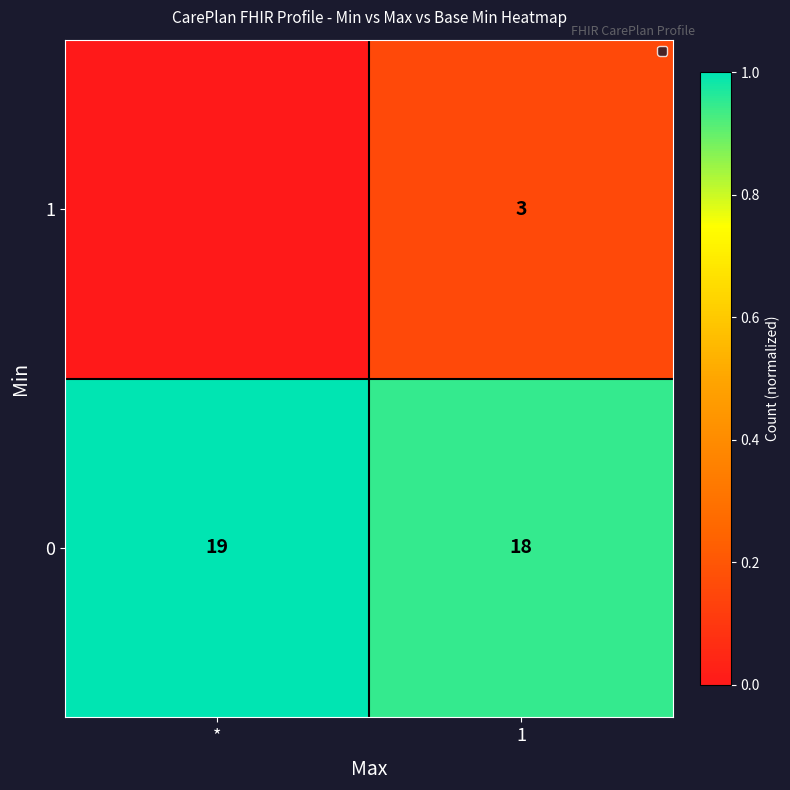

What is the maximum value for 0?

19